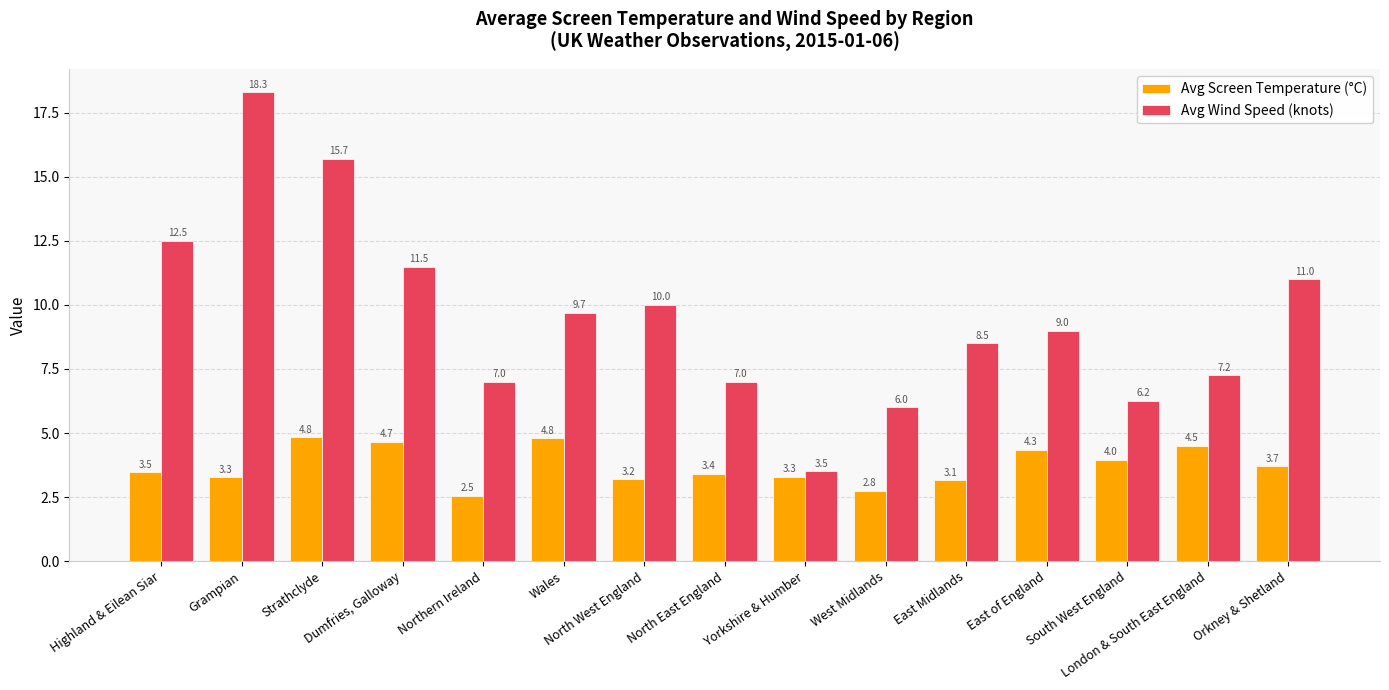

What is the difference between the second highest and second lowest values in the Avg Wind Speed (knots) series?

9.7